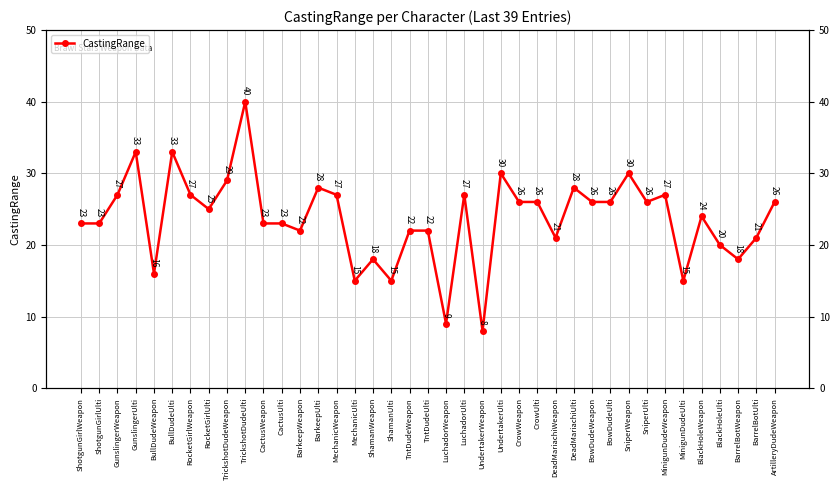

How many values are below 25?

19